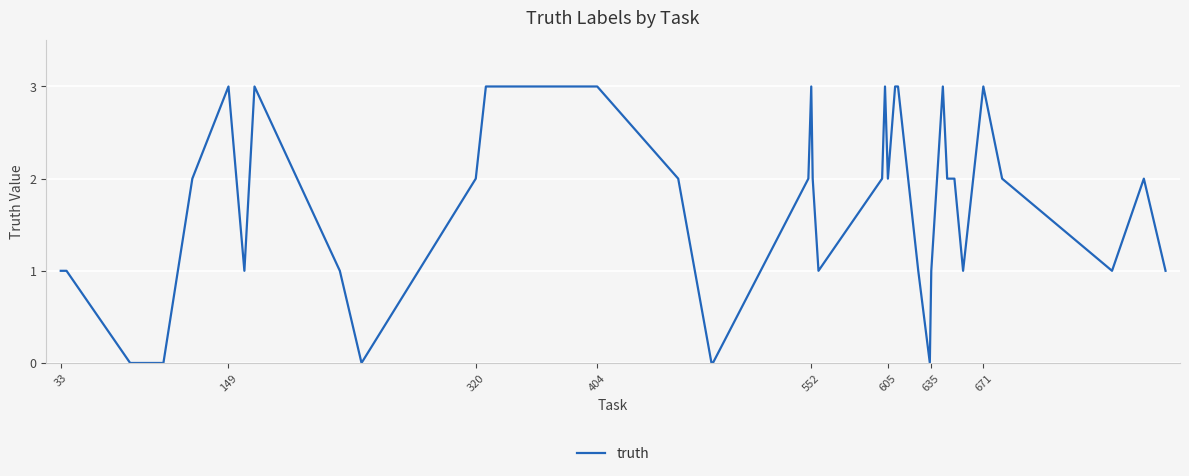

What is the maximum value shown in the chart?

3